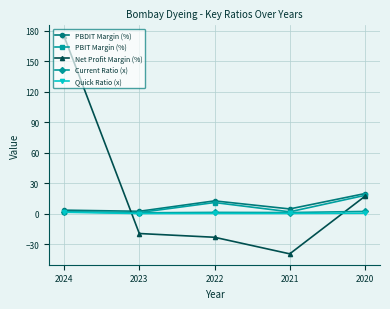

What is the value of the Current Ratio (x) point at the 1st from the left?

2.0